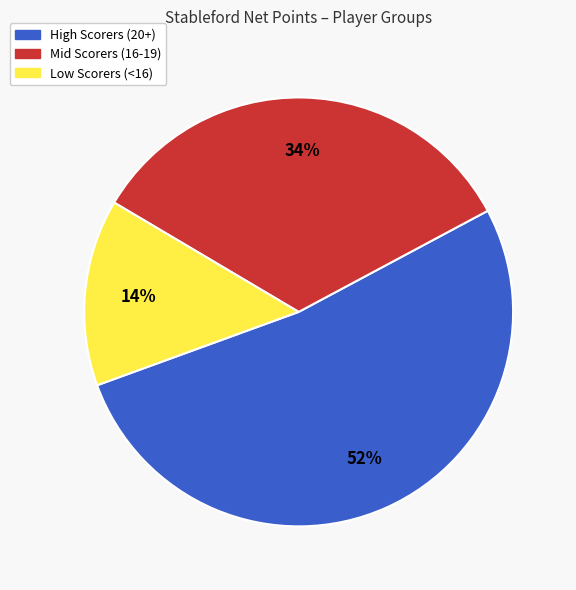

Rank the categories by value from lowest to highest.

Low Scorers (<16), Mid Scorers (16-19), High Scorers (20+)